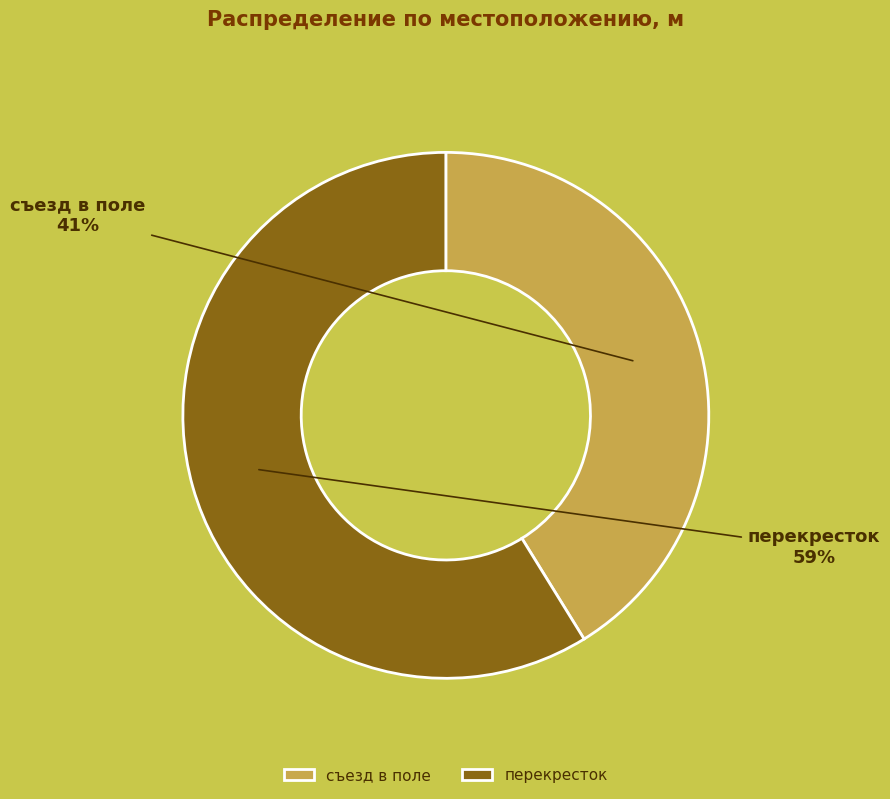

To the nearest percent, what is the combined percentage of съезд в поле and перекресток?

100%